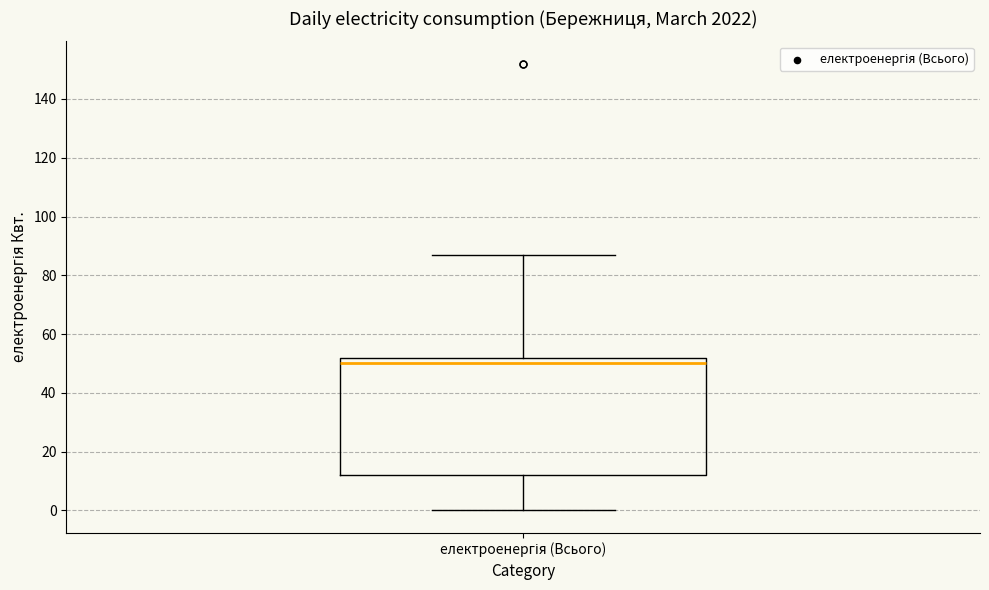

Transcribe this box plot: give where the median line is, the range the box spans, and where the two whiskers end, as read against the y-axis. The values are not printed on the chart, so give them approximately, as read against the axis.

median 50, box 12 to 52, whiskers 0 to 88